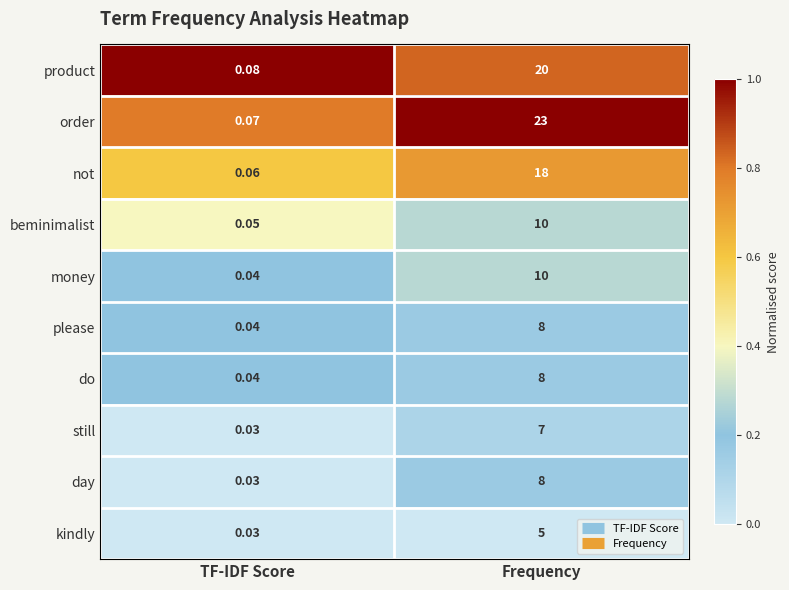

At which label is money closest to 5?

TF-IDF Score